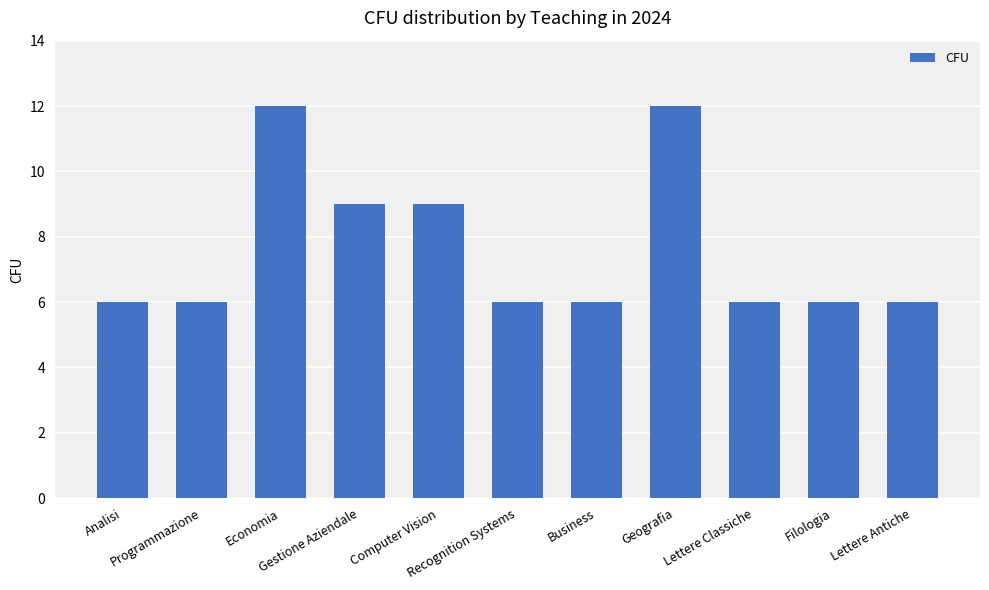

Count the number of categories in the chart.

11